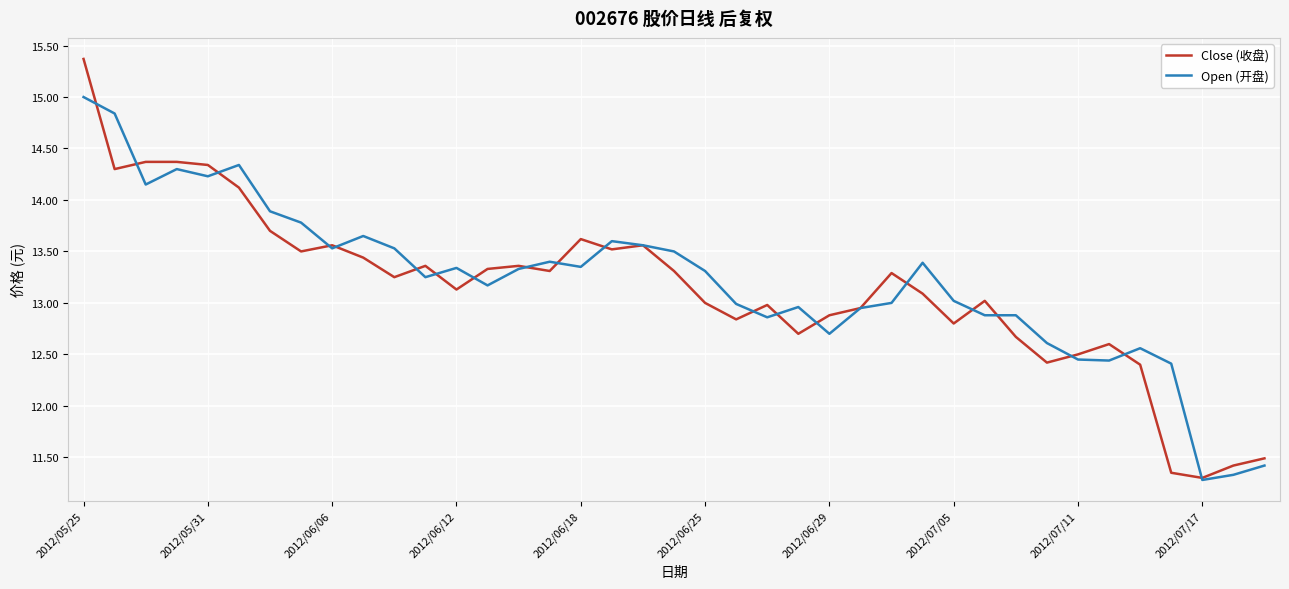

What is the maximum value for Close (收盘)?

15.4